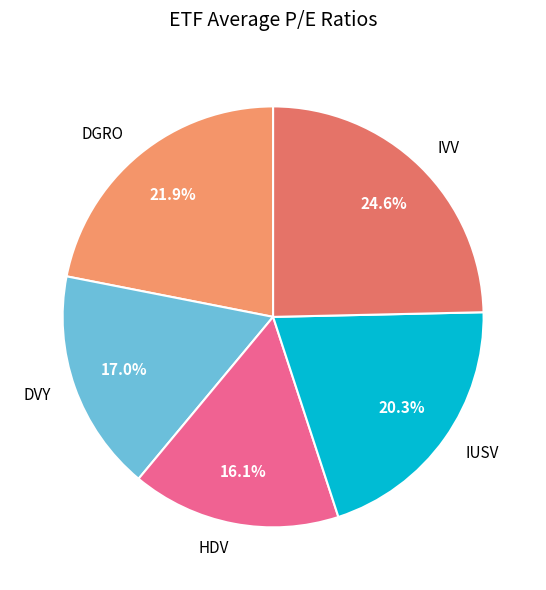

How many segments does this pie chart have?

5